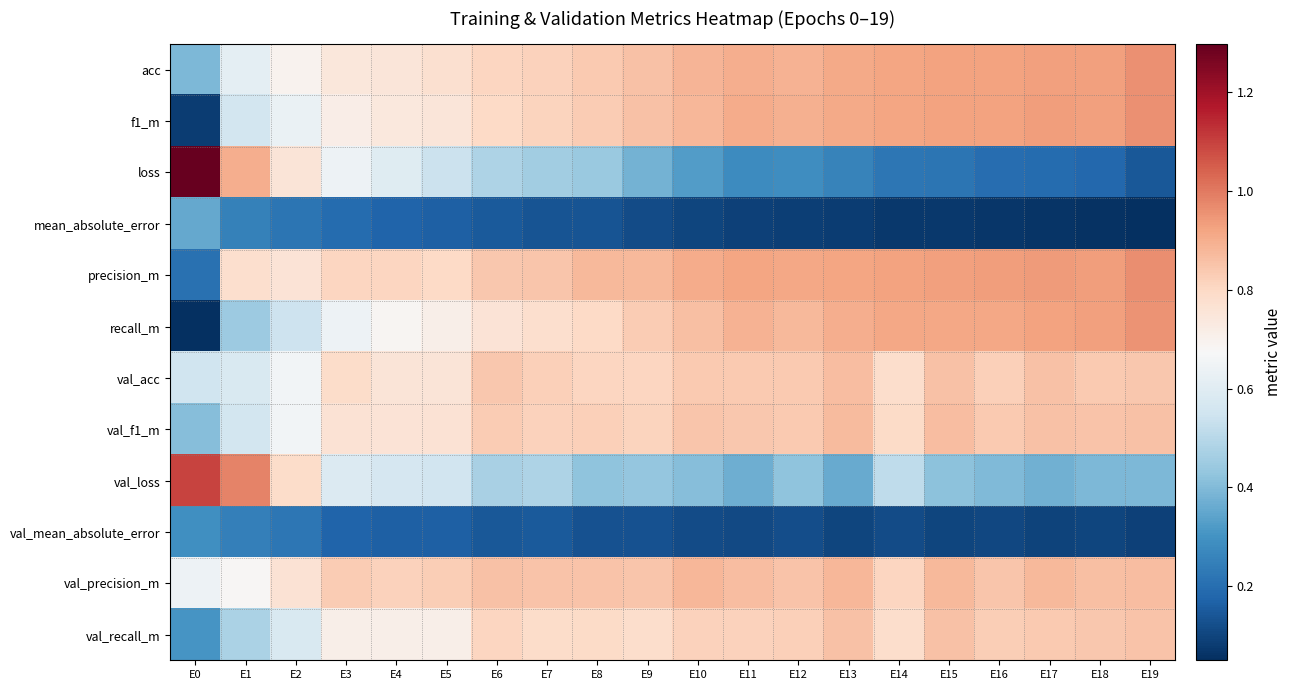

What is the smallest value displayed?

0.1